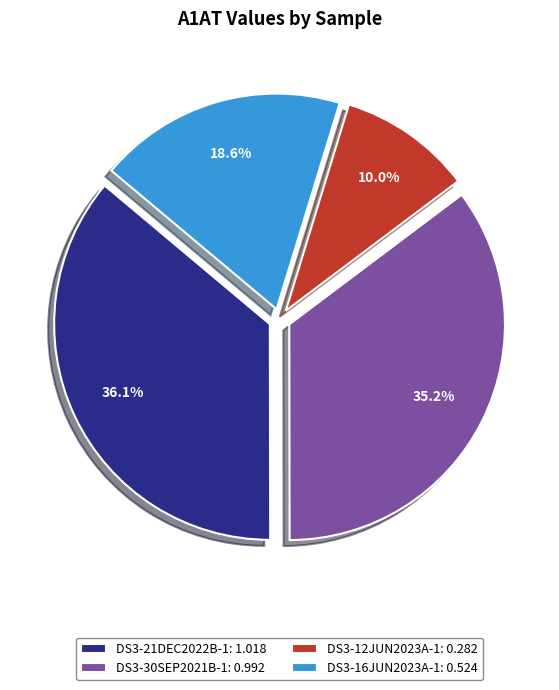

True or false: DS3-12JUN2023A-1 accounts for 10% of the total.

True